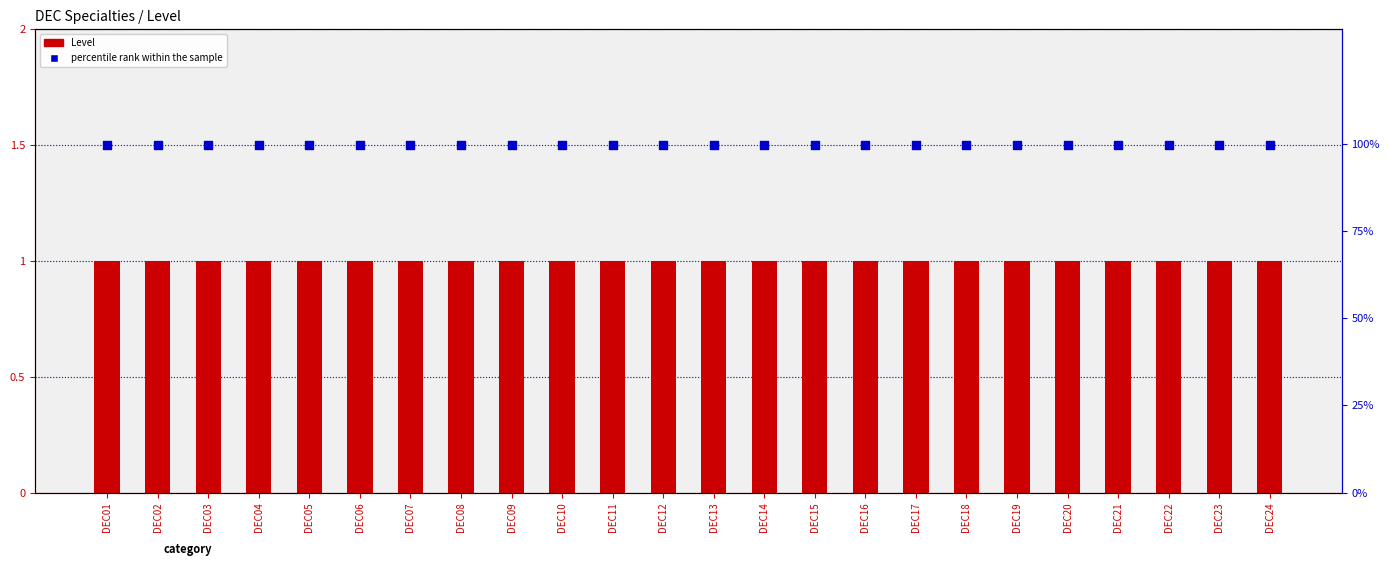

Which series has the widest spread of Y values?

Level